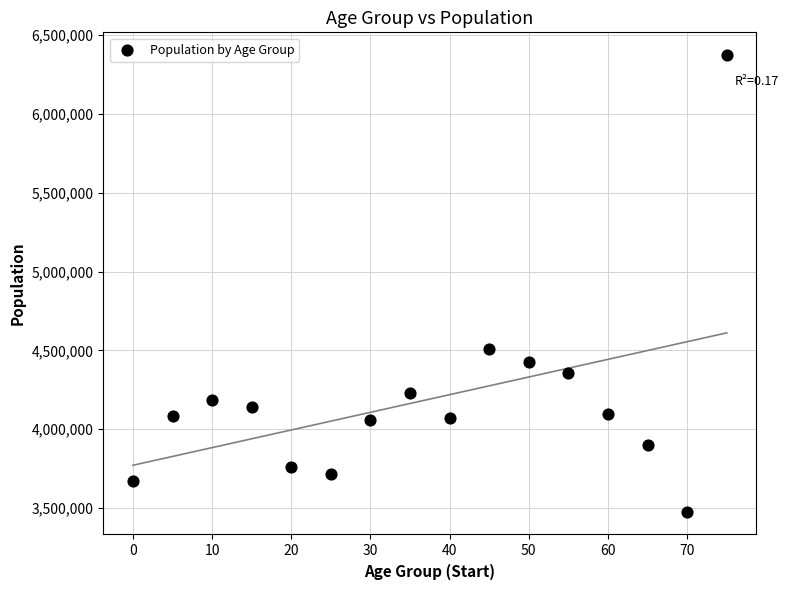

What Y value in the scatter plot is closest to 4925317?

4512223